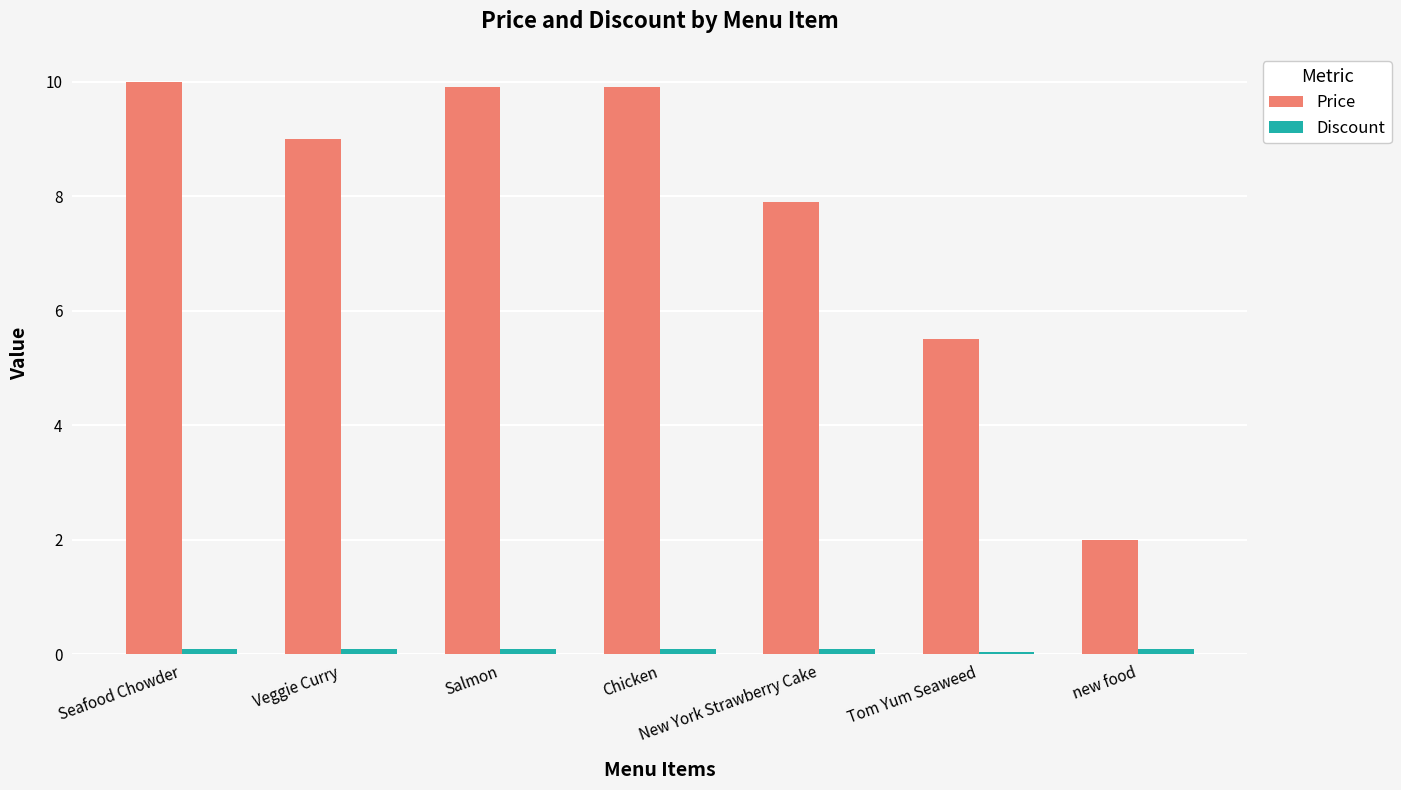

Does the chart contain any negative values?

No